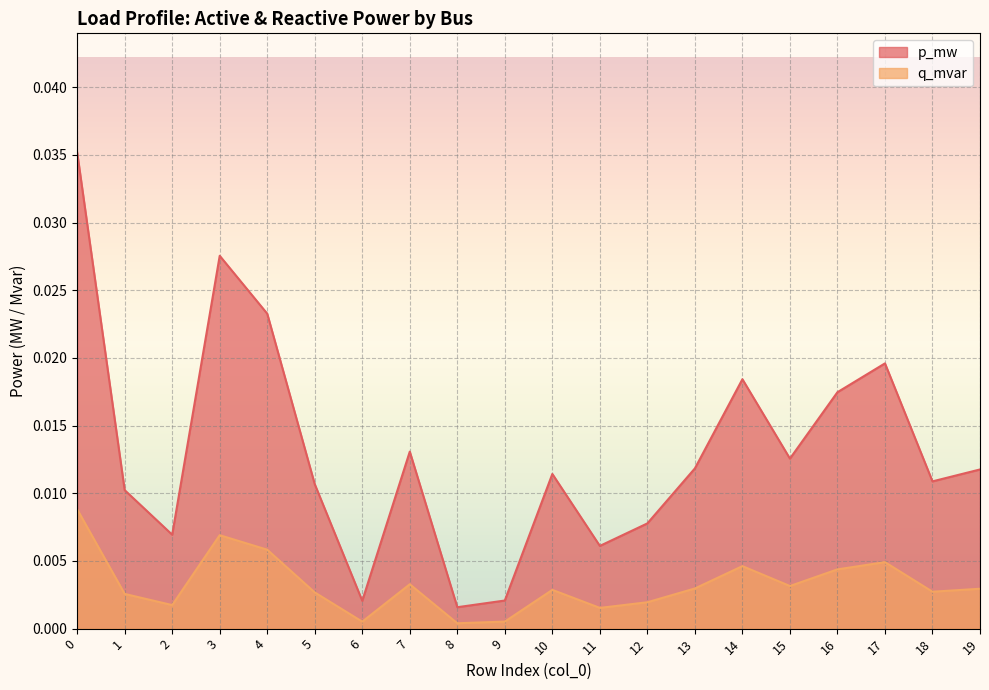

Rank the categories by p_mw value from lowest to highest.

8, 6, 9, 11, 2, 12, 1, 5, 18, 10, 19, 13, 15, 7, 16, 14, 17, 4, 3, 0